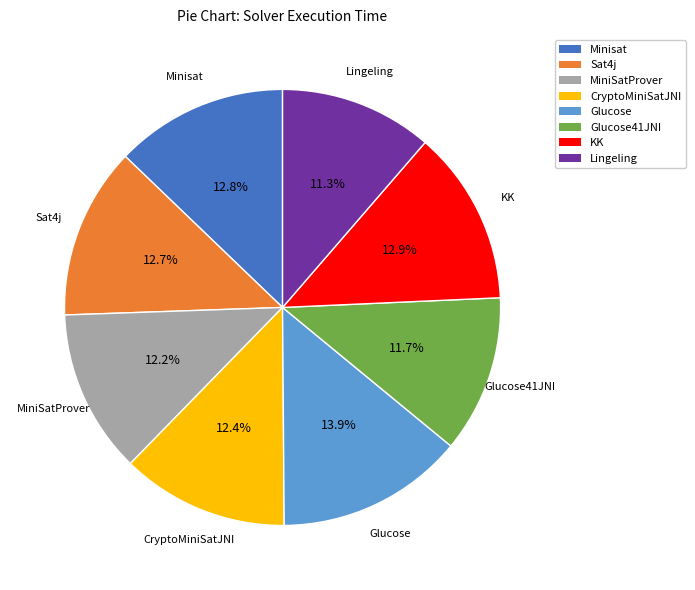

Which slice is the largest?

Glucose